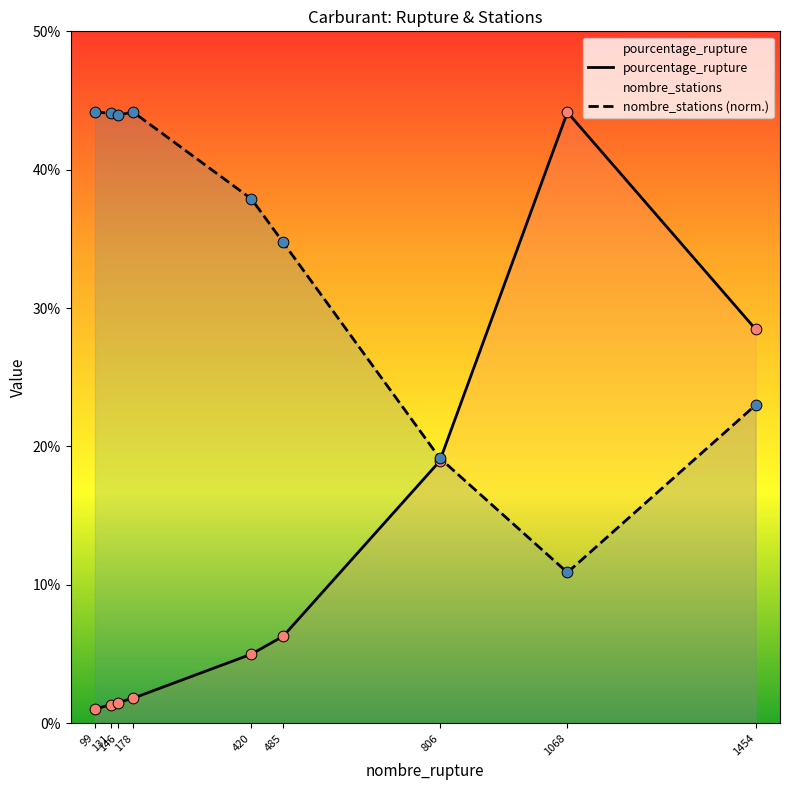

Is the value of nombre_stations (norm.) at 1068 greater than the value of pourcentage_rupture at 178?

Yes